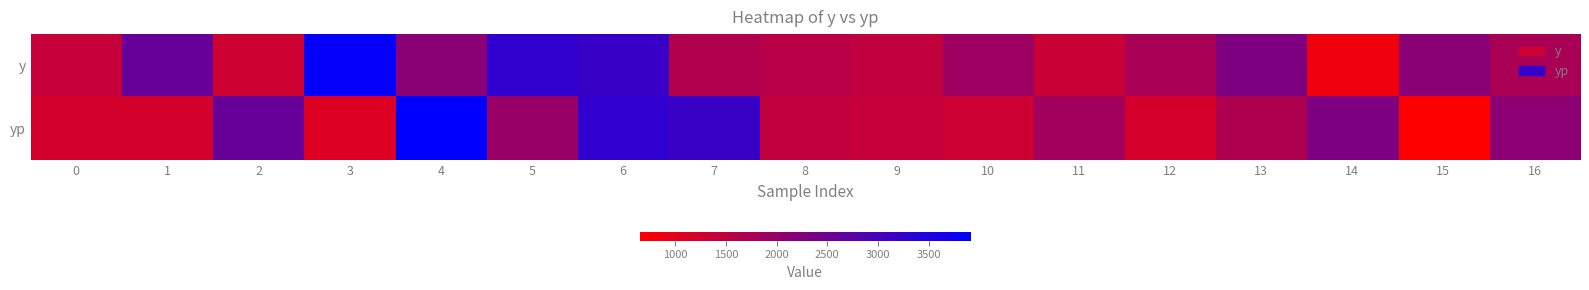

What is the spread (max minus min) of values at 4?

1765.9